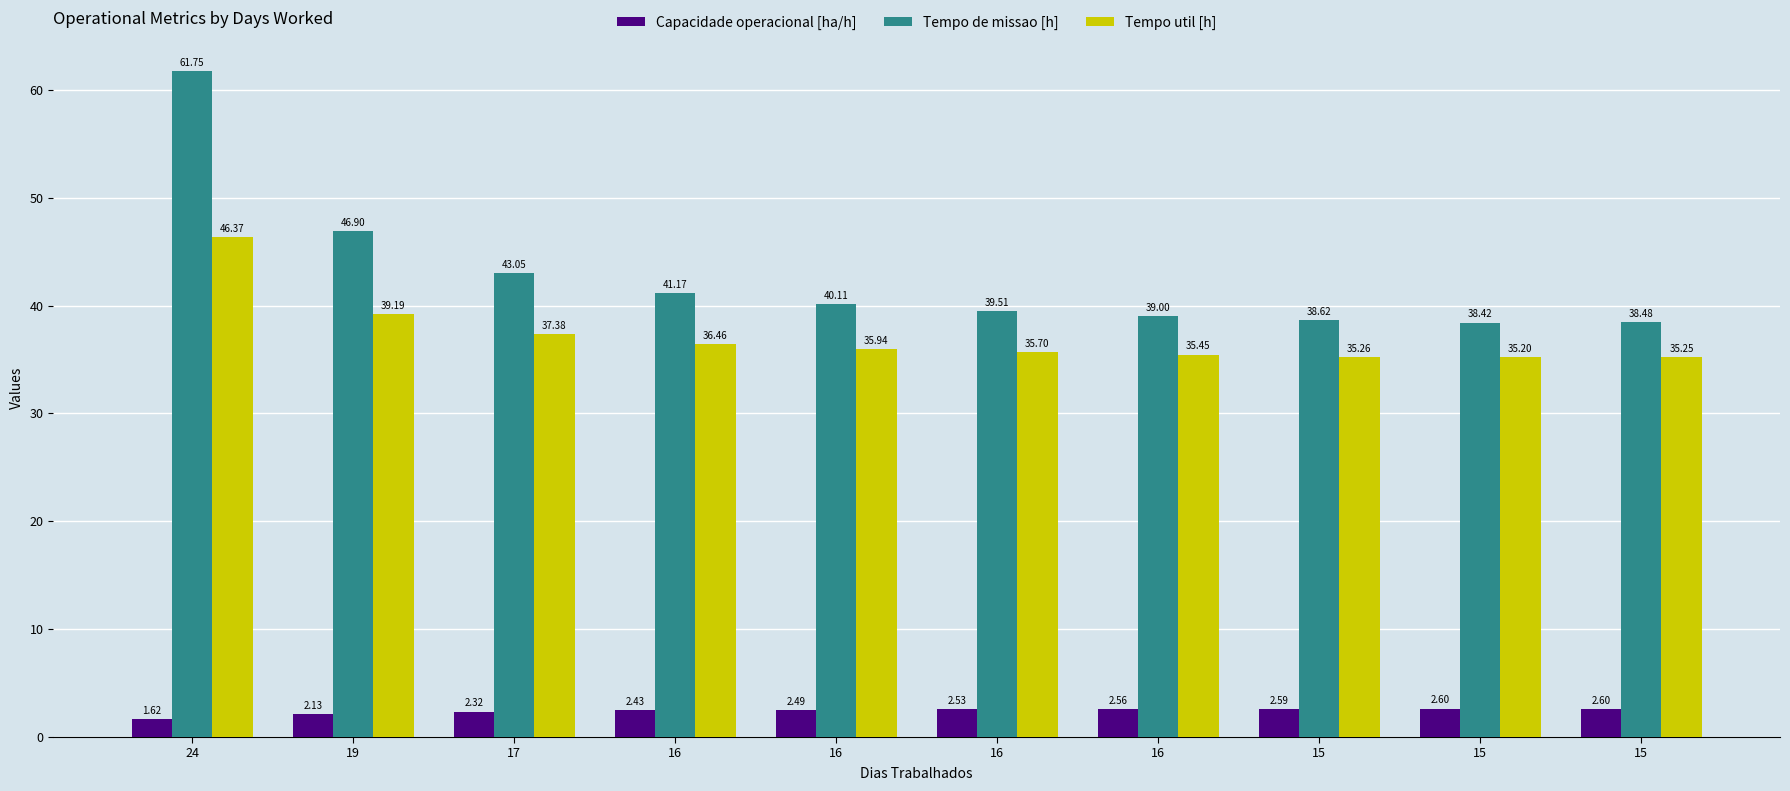

At which label does Tempo de missao [h] reach its peak?

24